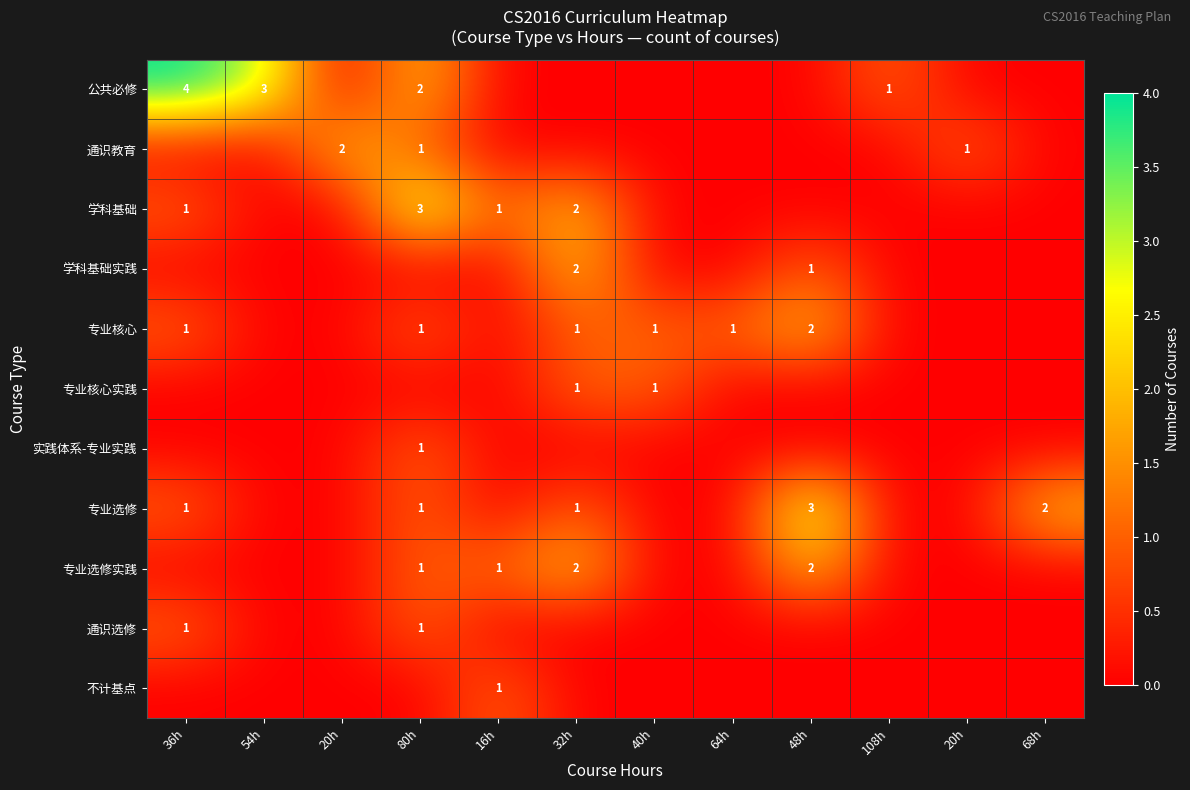

Is it true that 学科基础 equals 2 at 16h?

False